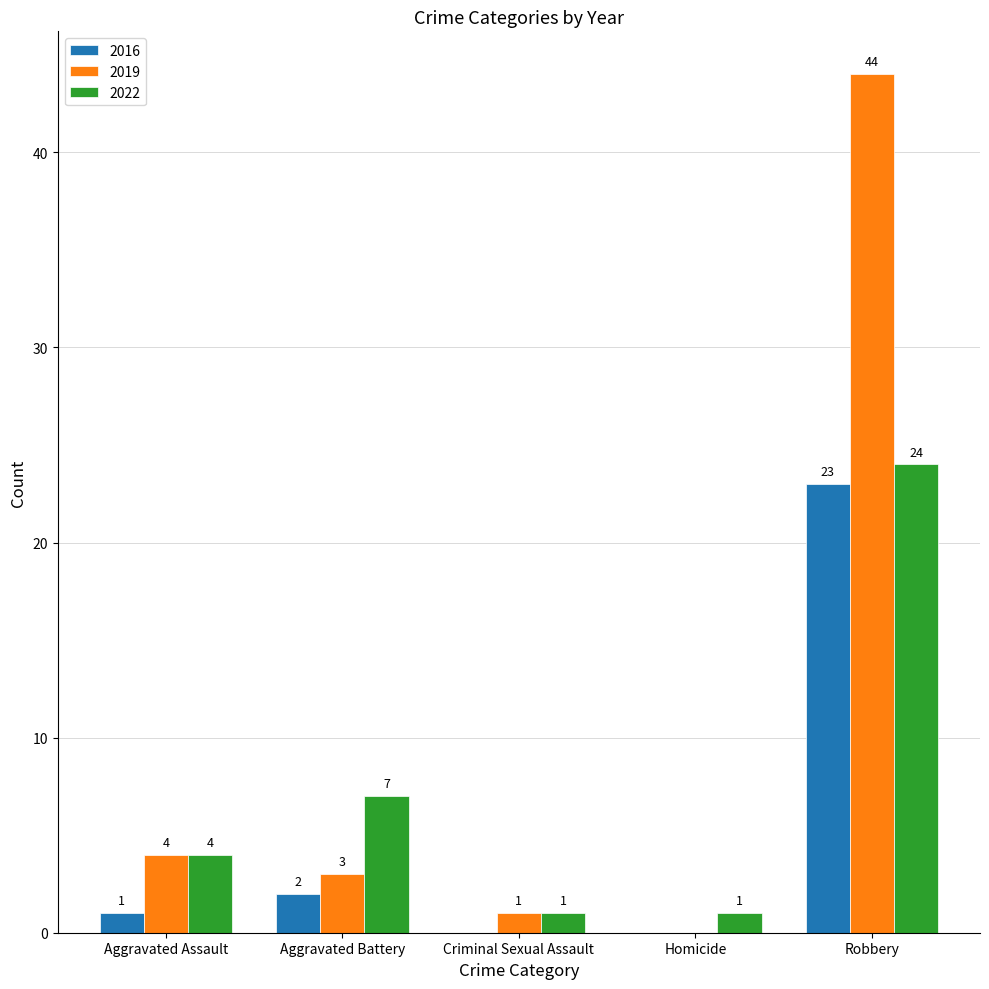

What is the greatest value displayed?

44